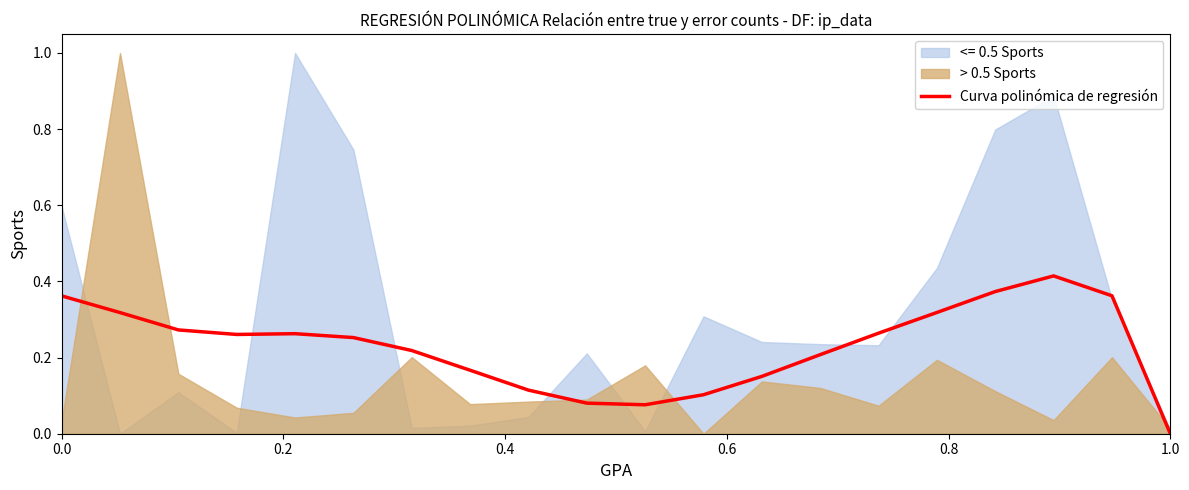

The value of Curva polinómica de regresión at 1.0 is 0.0. True or false?

True